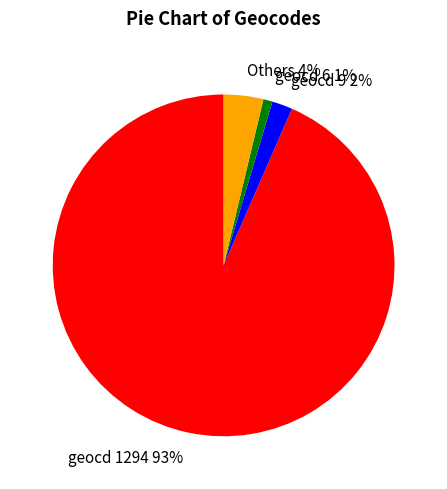

The geocd 6 slice represents 1% of the pie. True or false?

True